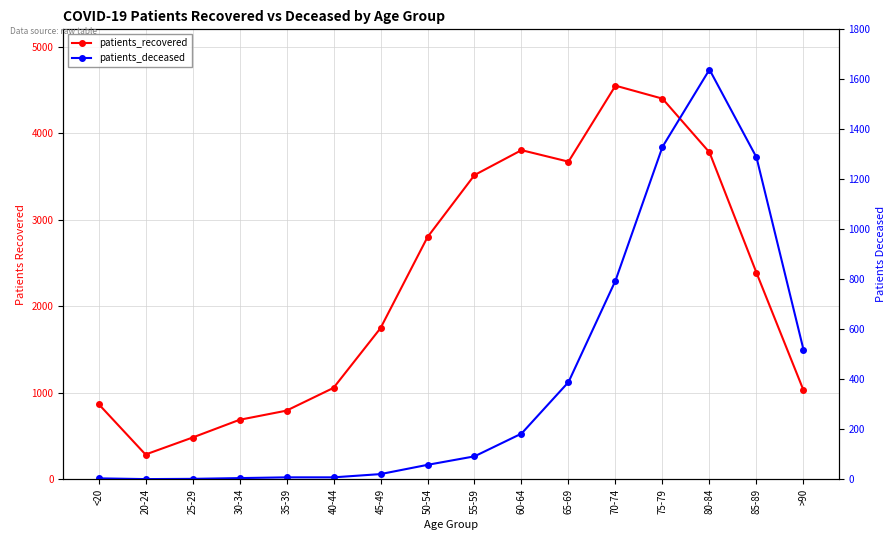

Reading left to right, what are all the values shown in this chart?

patients_recovered: 871	287	483	688	794	1057	1747	2799	3516	3804	3671	4549	4399	3778	2387	1030
patients_deceased: 4	1	2	5	8	8	21	58	92	183	389	795	1330	1639	1288	519